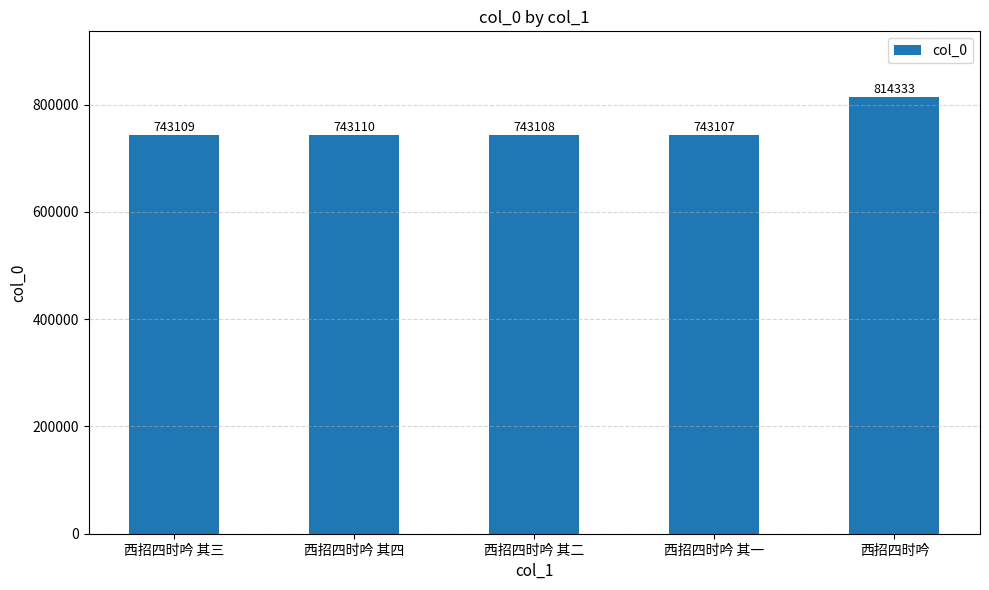

How many data points are less than 743109?

2